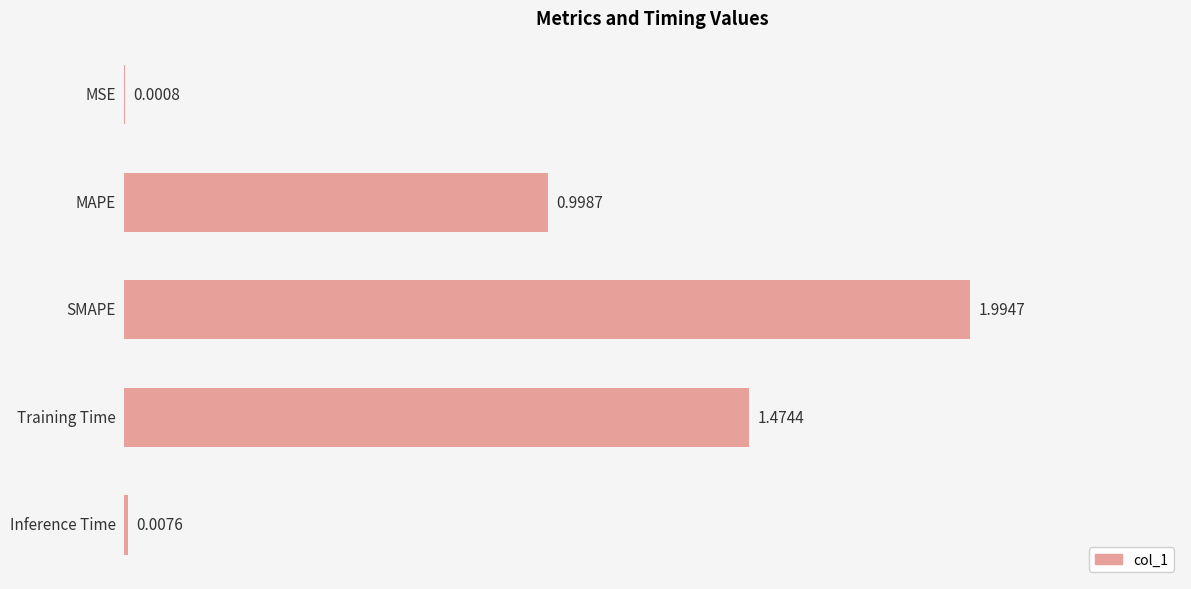

What is the sum of all values?

4.5